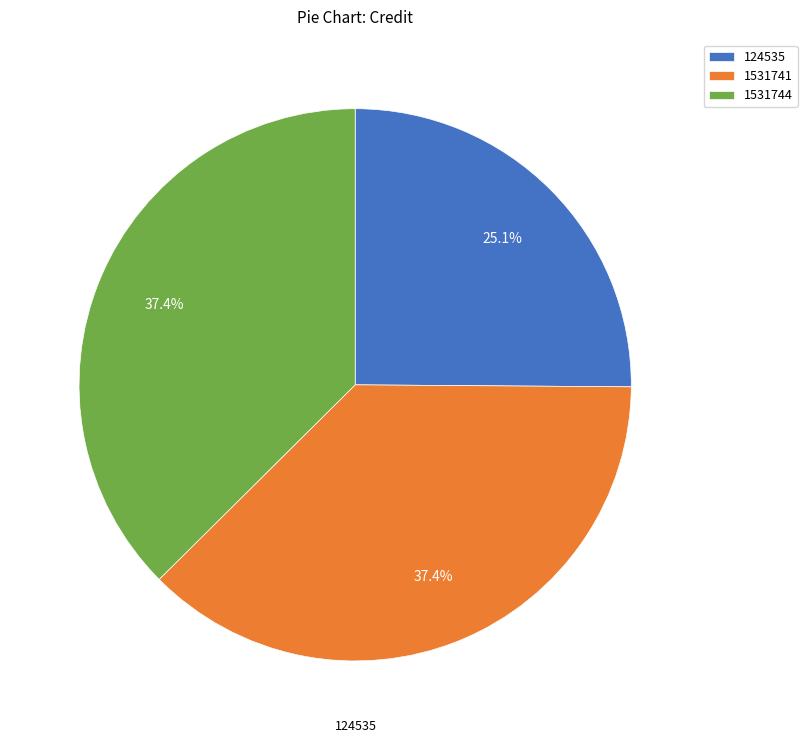

Which has a higher value, 1531744 or 124535?

1531744